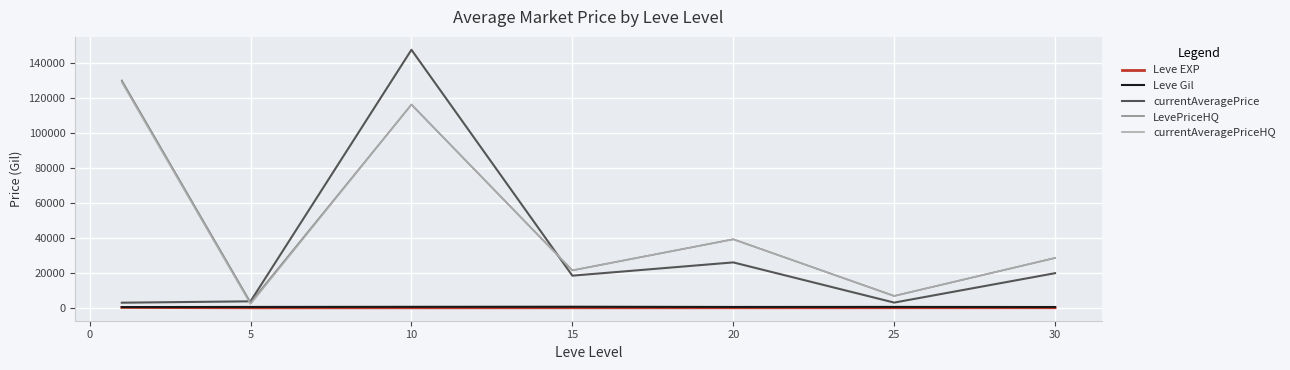

Which series has the widest spread of values?

currentAveragePrice